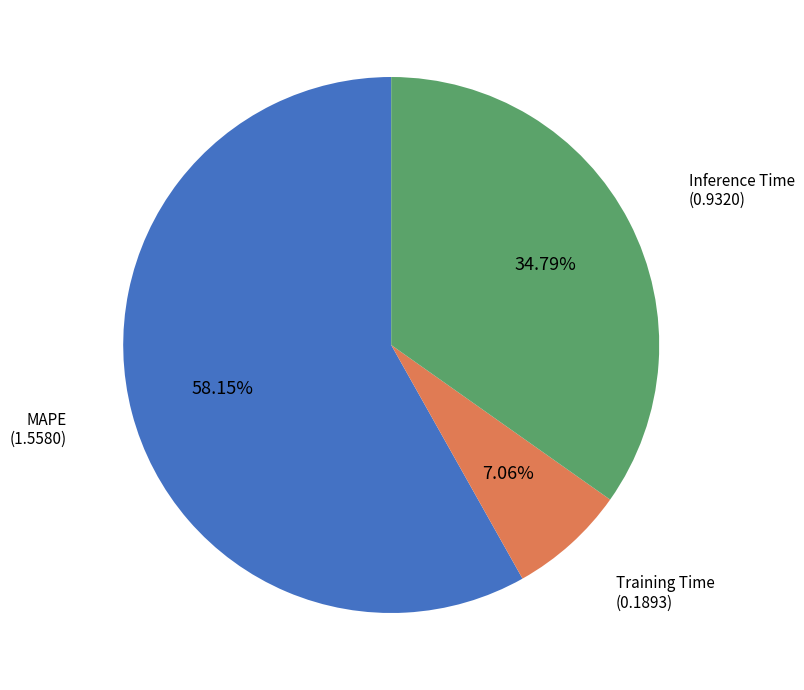

How many segments does this pie chart have?

3